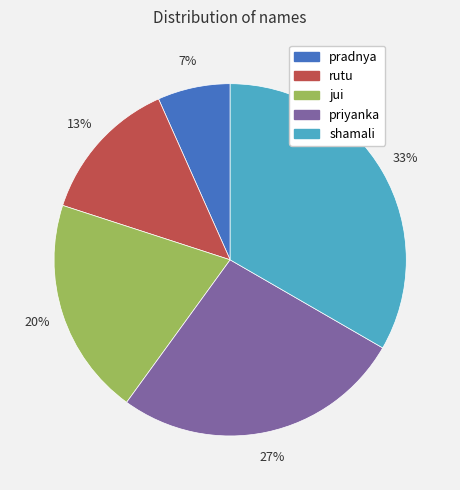

Which category has the biggest portion of the pie?

shamali